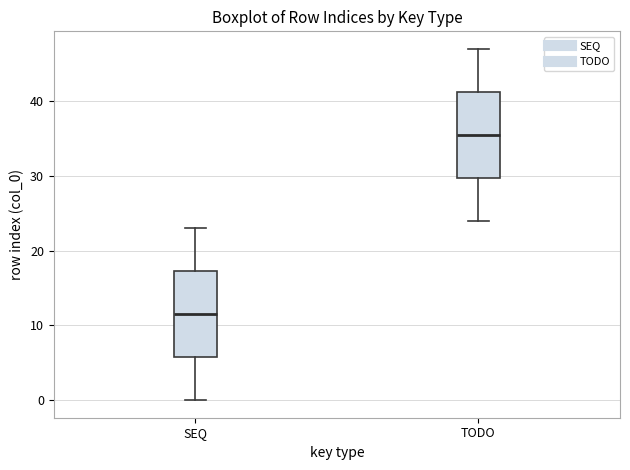

Reading left to right, read every box against the y-axis: the position of its median line, the range the box covers, and the ends of its whiskers. The values are not printed on the chart, so give them approximately, as read against the axis.

SEQ: median 12, box 6 to 17, whiskers 0 to 23
TODO: median 36, box 30 to 41, whiskers 24 to 47